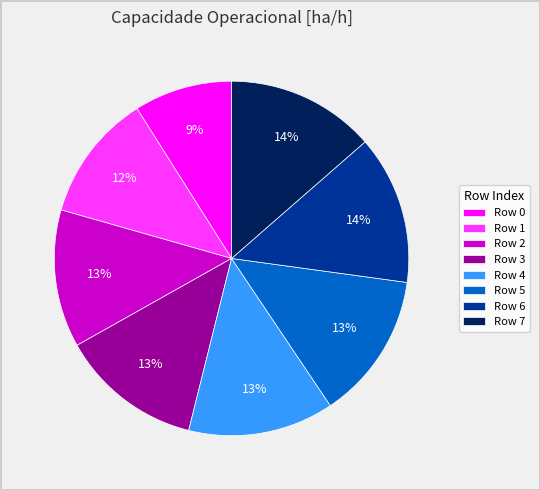

Which has a higher value, Row 0 or Row 3?

Row 3